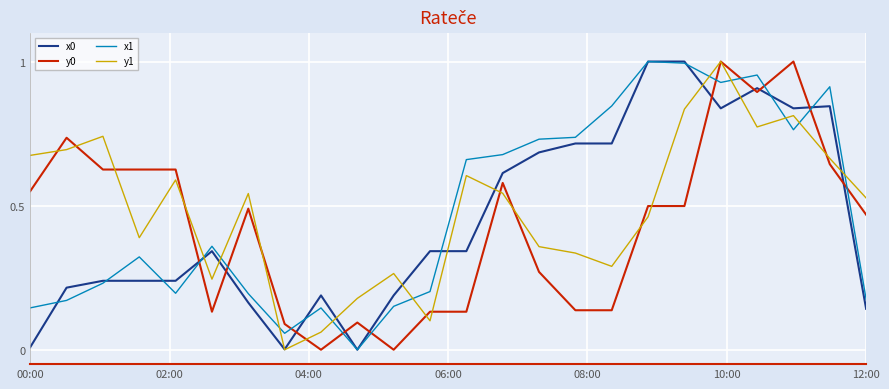

True or false: y0 and x0 cross at least once.

True